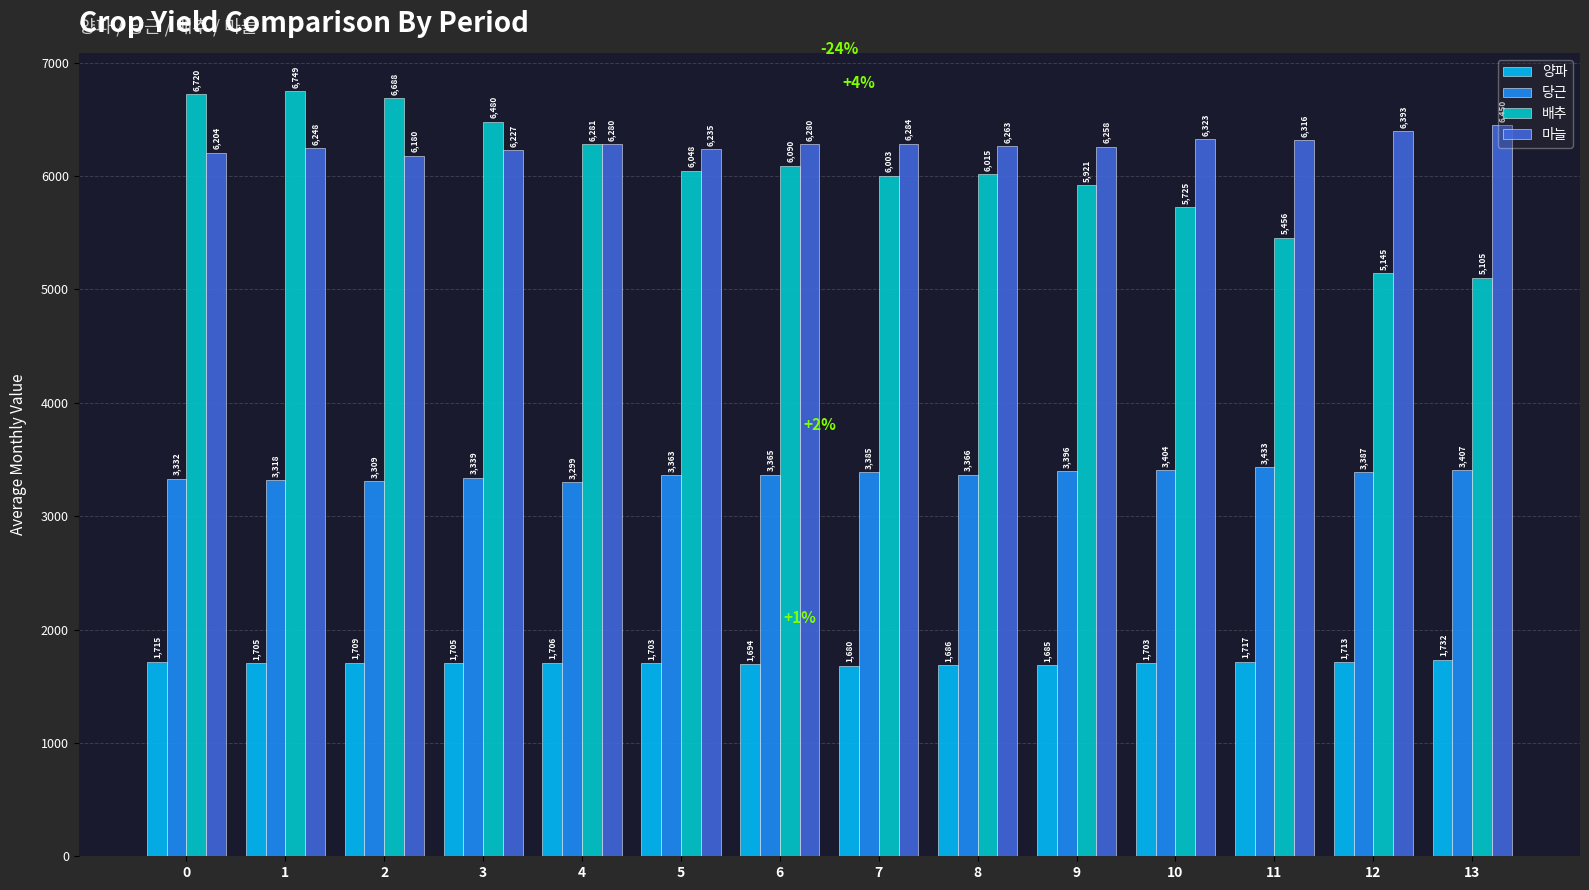

Is it true that 양파 equals 2570.2 at 8?

False